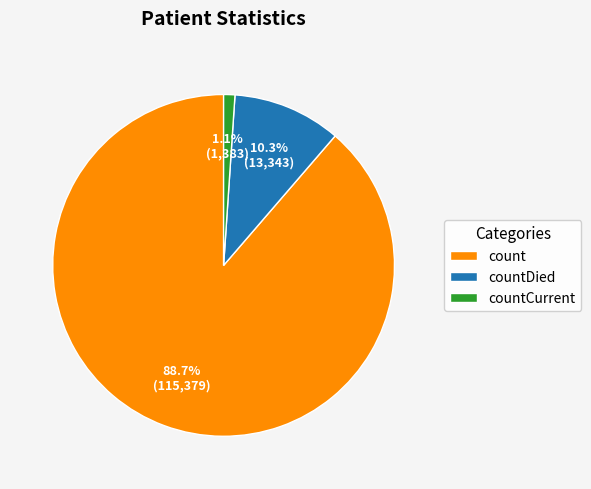

Which category has the smallest portion of the pie?

countCurrent